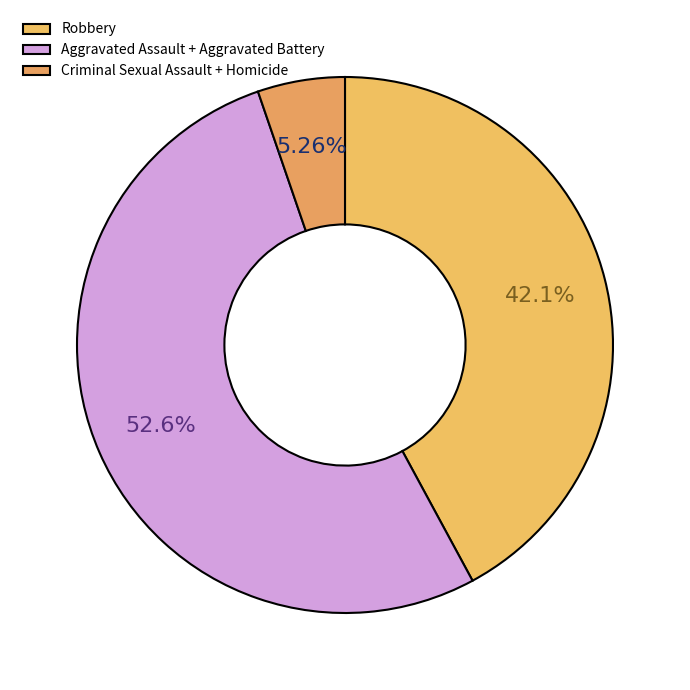

Rank the categories by value from highest to lowest.

Aggravated Assault + Aggravated Battery, Robbery, Criminal Sexual Assault + Homicide